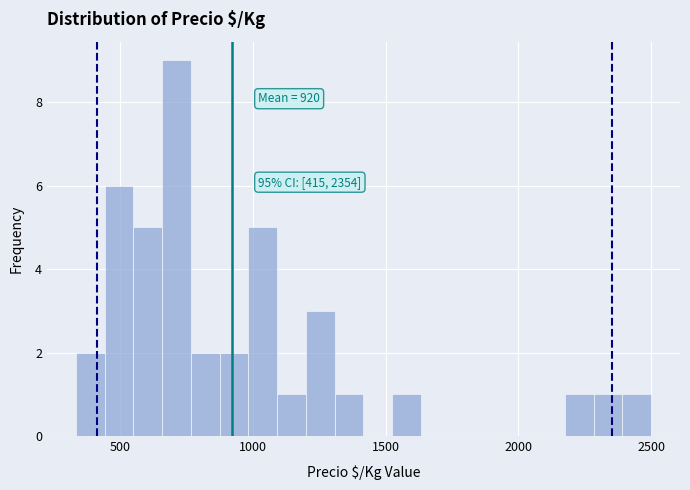

Around what value on the x-axis is the tallest bar? Give the approximate position of its centre, as read against the axis.

700